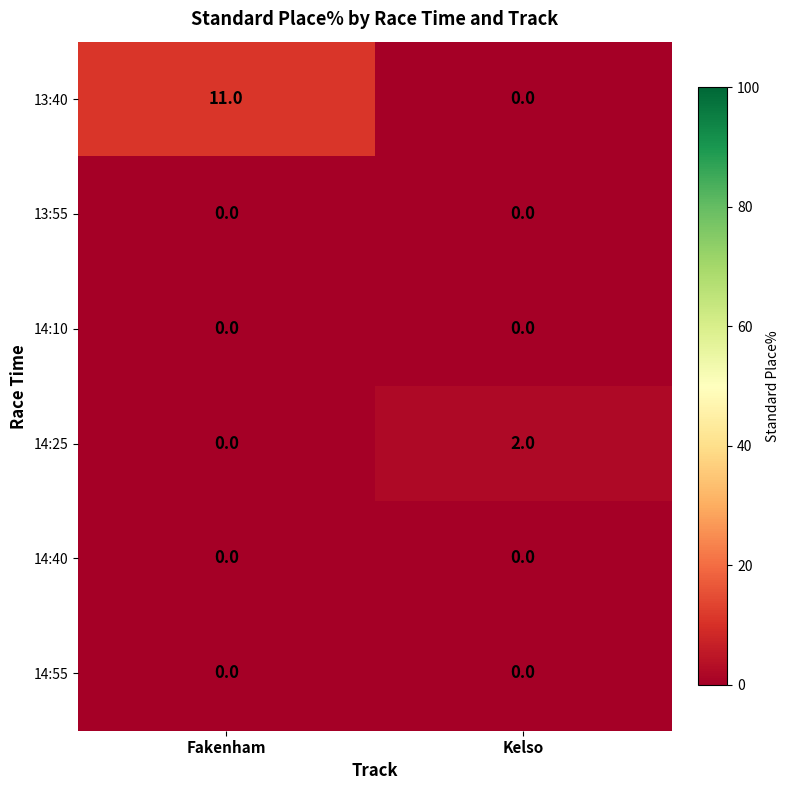

The 14:25 series shows 2 at Kelso. True or false?

True